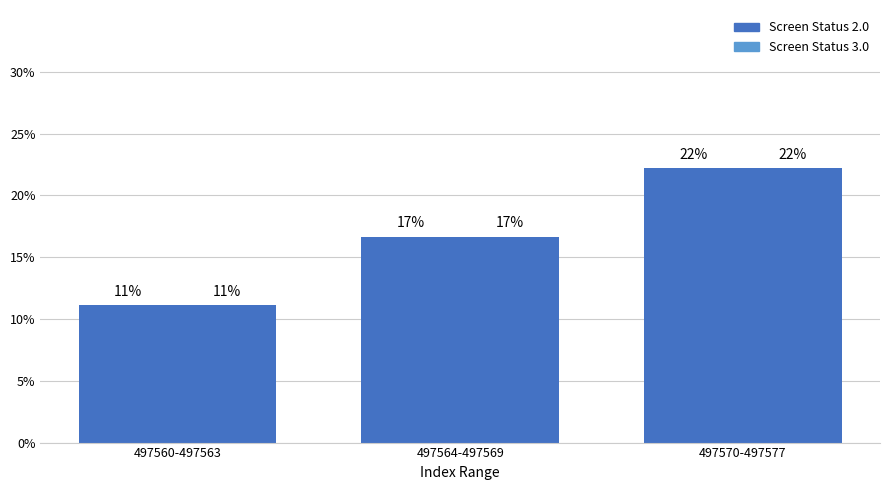

Does the chart contain stacked bars?

No